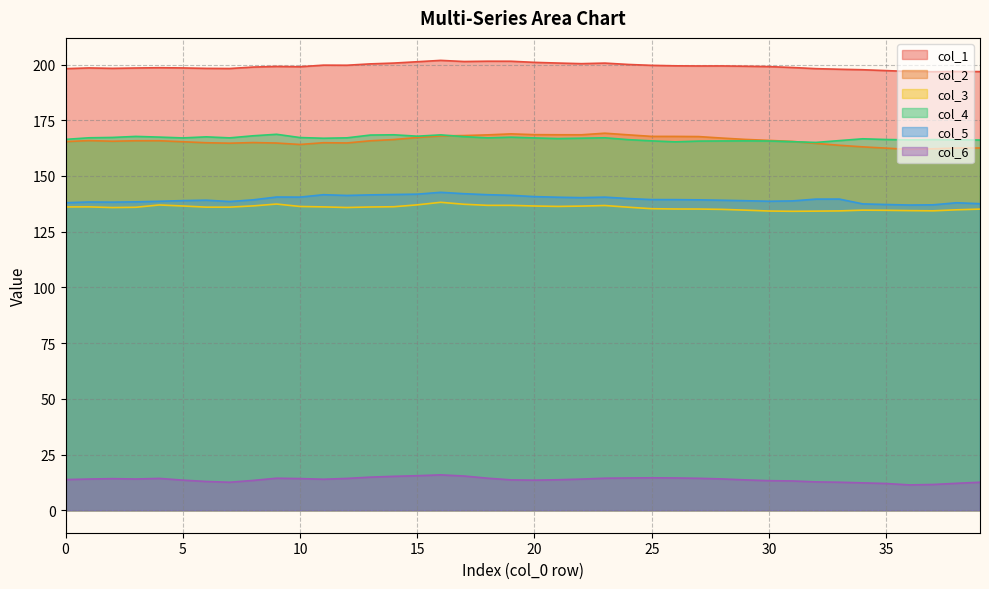

True or false: col_4 and col_6 cross at least once.

False